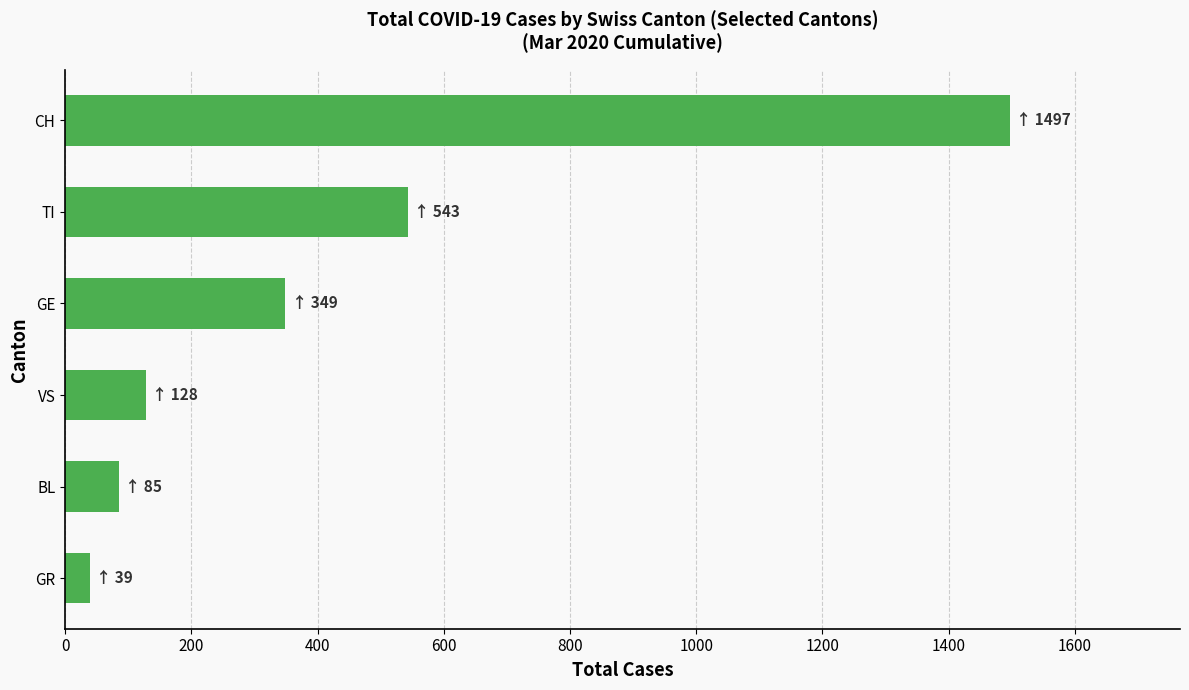

What is the difference between the maximum and second lowest values?

1412